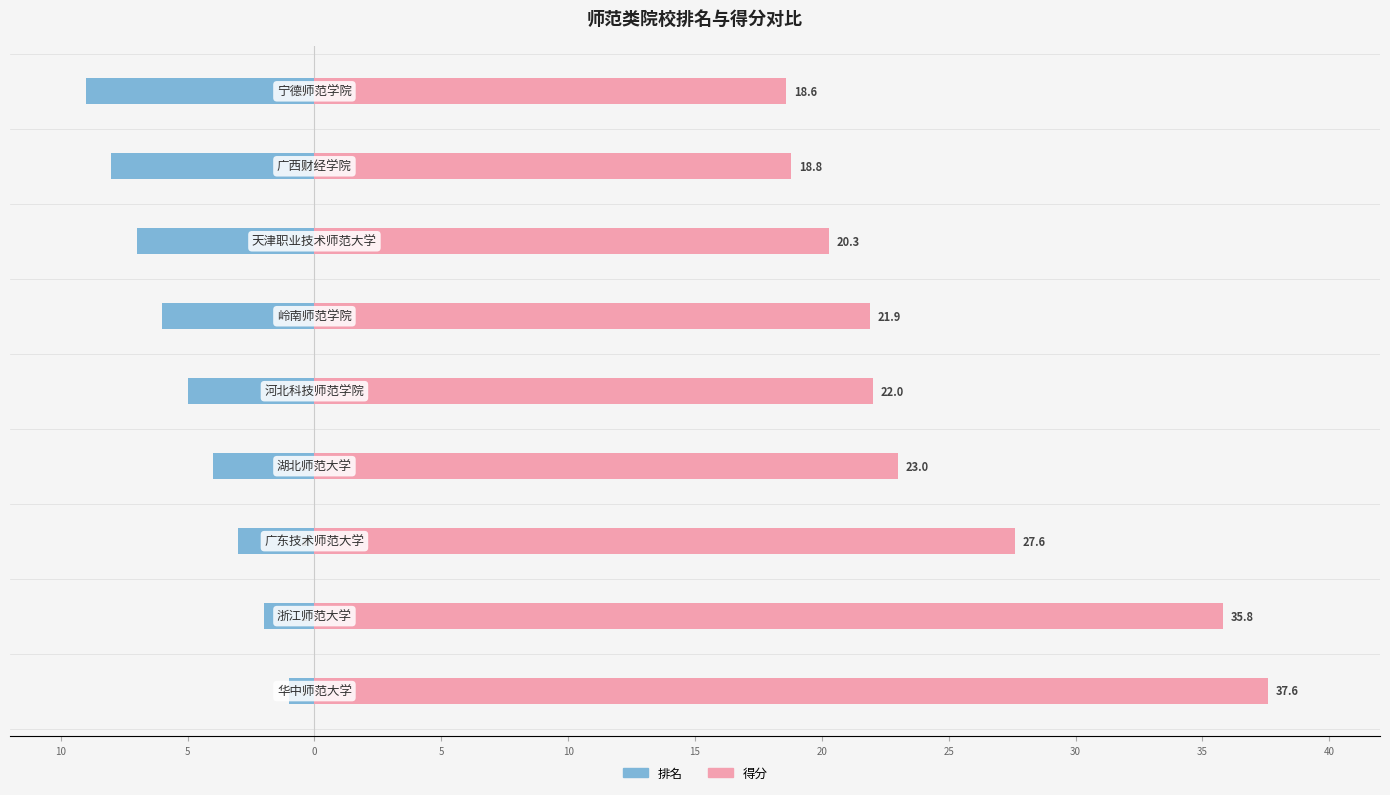

Is the value of 排名 at 25 greater than the value of 得分 at 10?

No